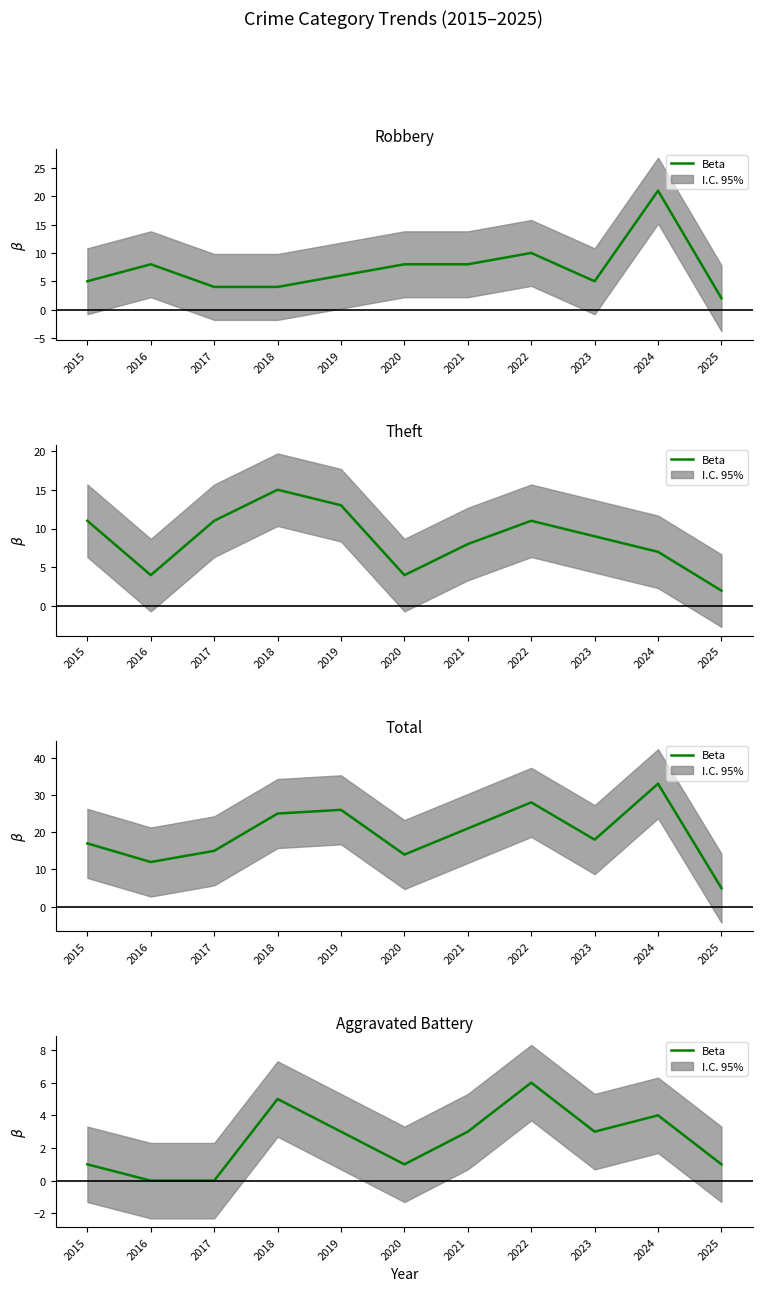

What is the difference between the values at 2024 and 2025?

3